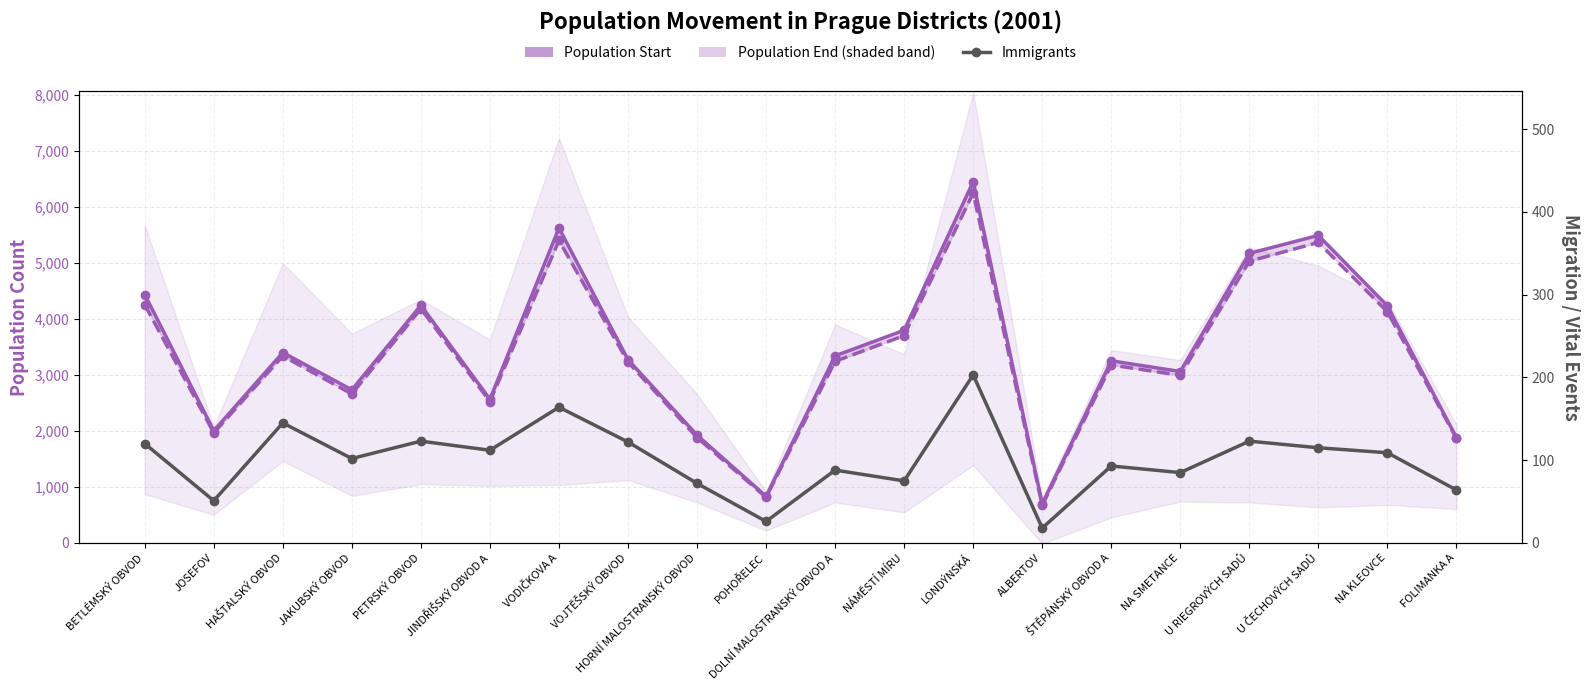

What are all the series names shown in the legend?

Population Start, Population End, Immigrants